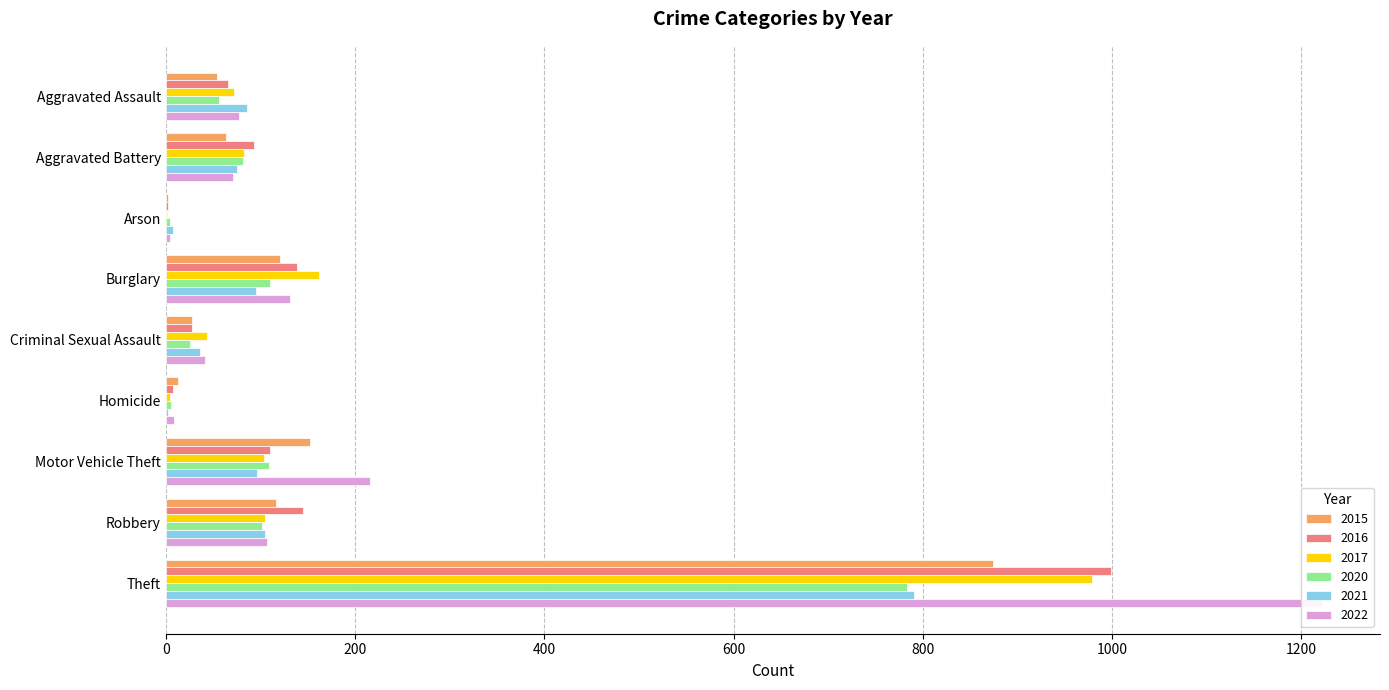

How many groups of bars are there?

9